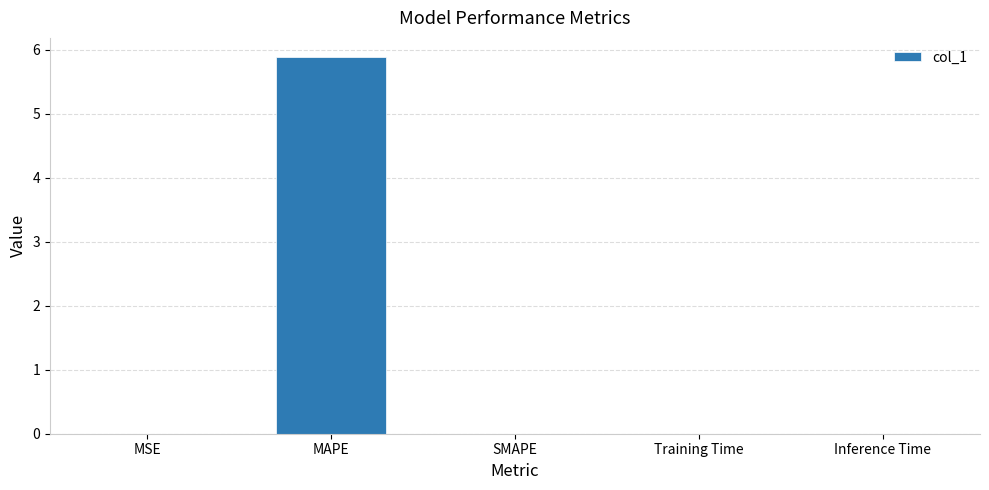

What is the sum of all values?

5.9